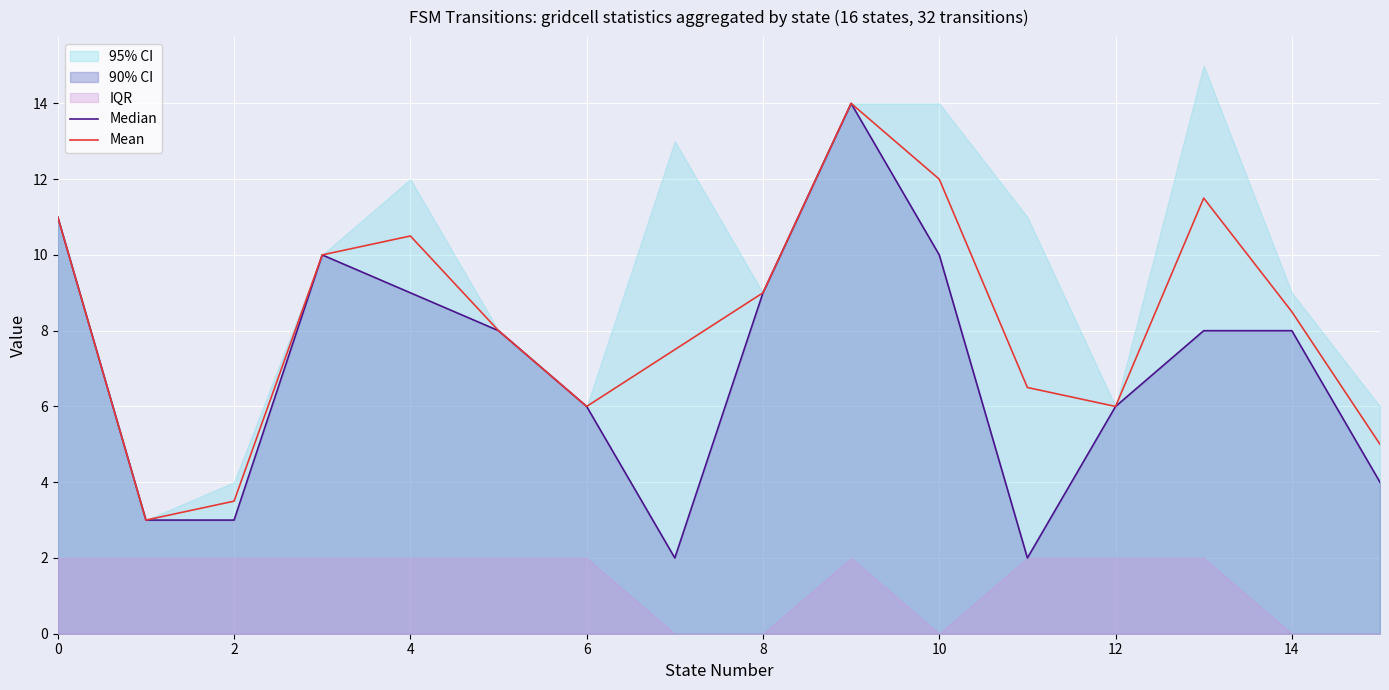

How many interior local peaks does the Mean series have?

3